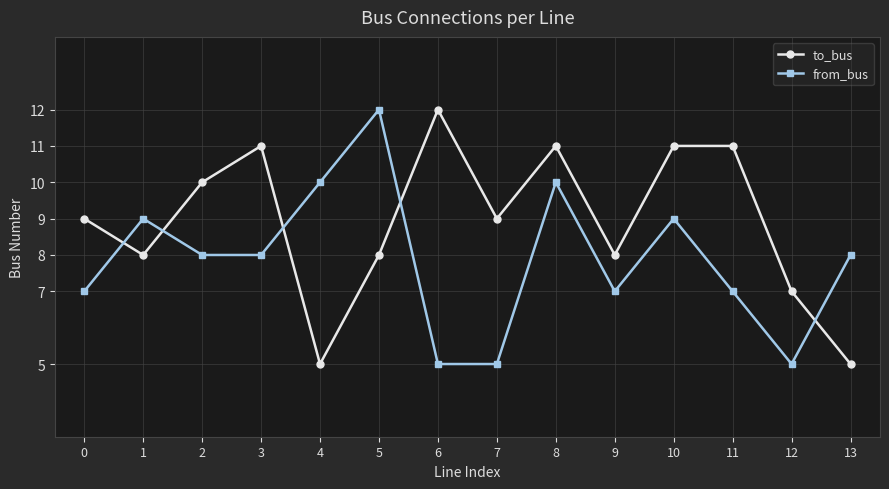

Where is the first local maximum for to_bus?

3